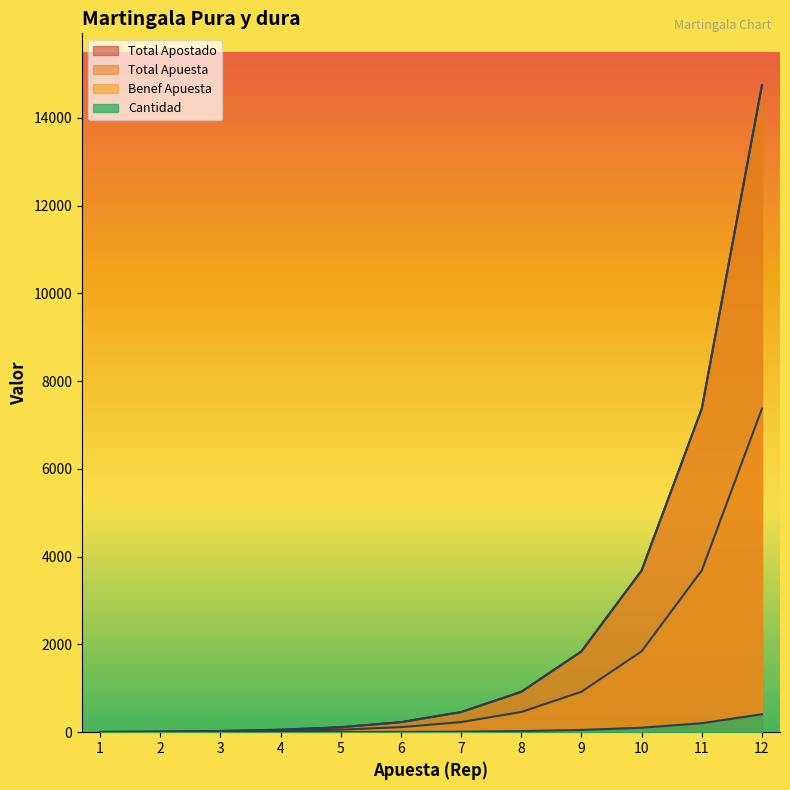

Reading left to right, transcribe all the data shown in this chart.

Total Apostado: 3.6	10.8	25.2	54.0	111.6	226.8	457.2	918.0	1839.6	3682.8	7369.2	14742.0
Total Apuesta: 3.6	7.2	14.4	28.8	57.6	115.2	230.4	460.8	921.6	1843.2	3686.4	7372.8
Benef Apuesta: 7.2	14.4	28.8	57.6	115.2	230.4	460.8	921.6	1843.2	3686.4	7372.8	14745.6
Cantidad: 0.2	0.4	0.8	1.6	3.2	6.4	12.8	25.6	51.2	102.4	204.8	409.6